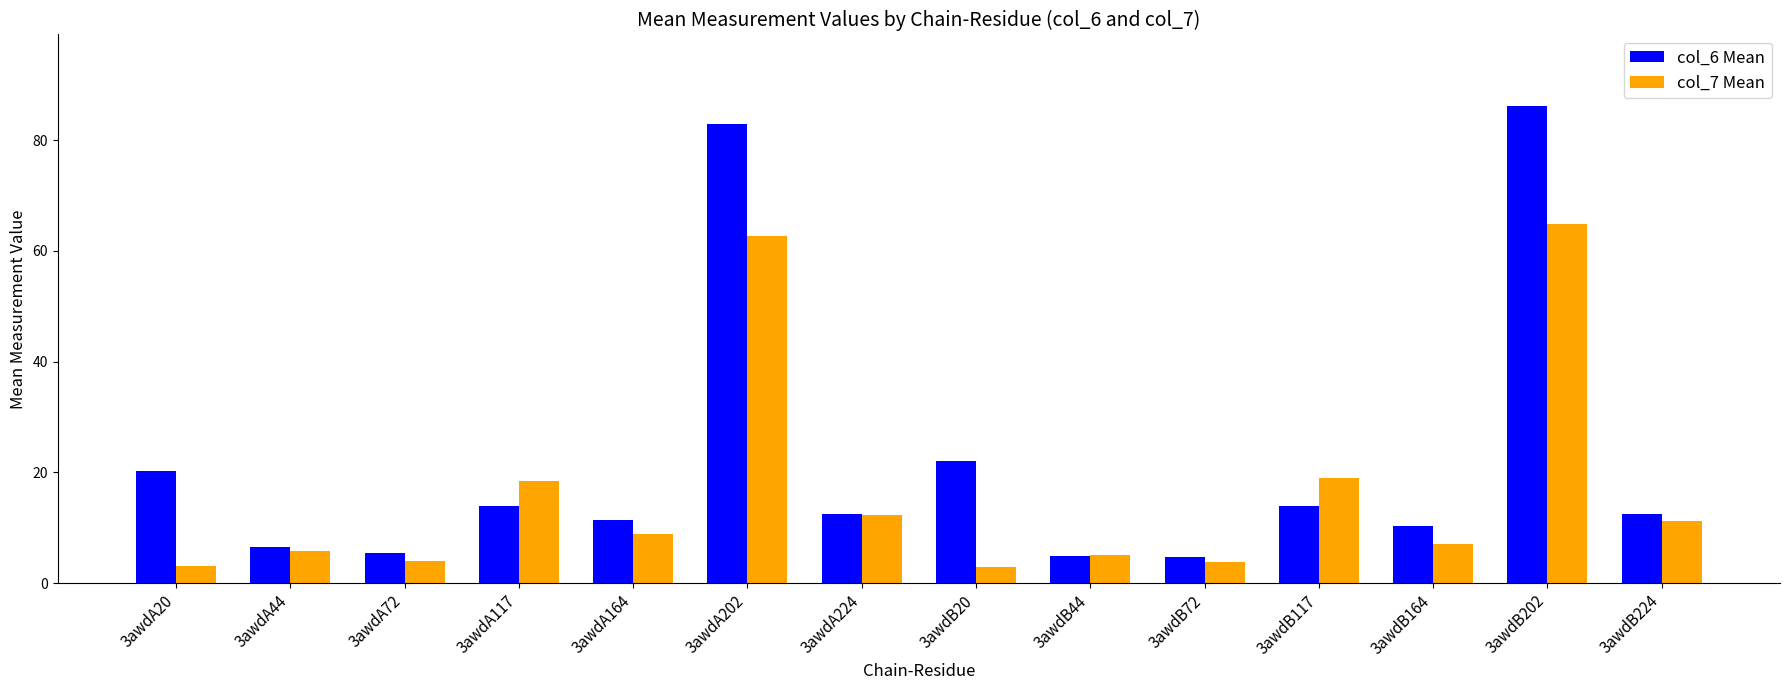

How many categories are shown in the chart?

14